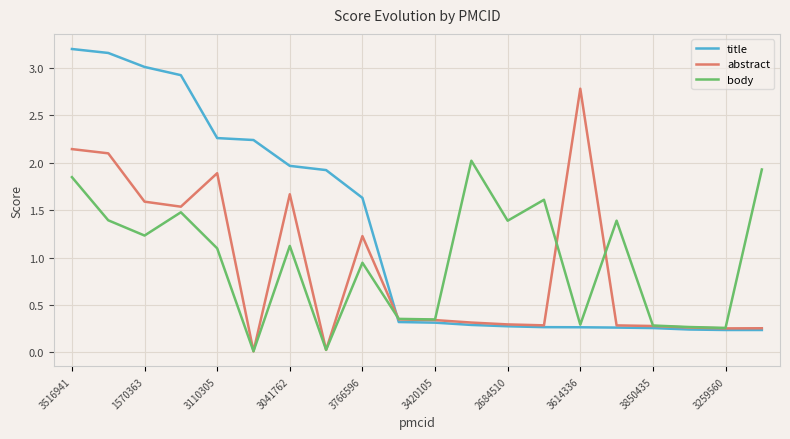

Is this an area chart (filled region under the line)?

No